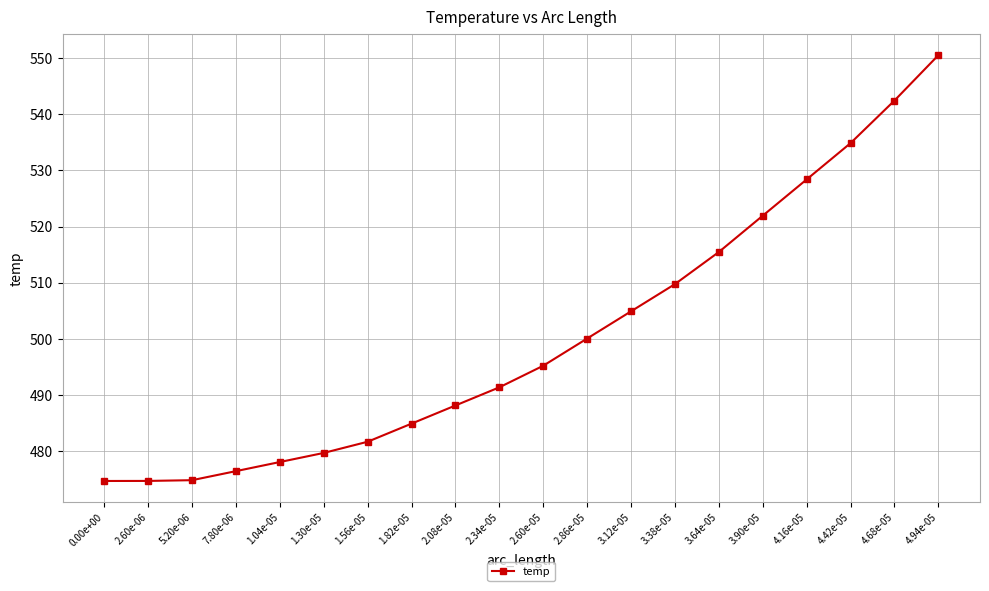

What is the difference between the maximum and minimum values?

75.7